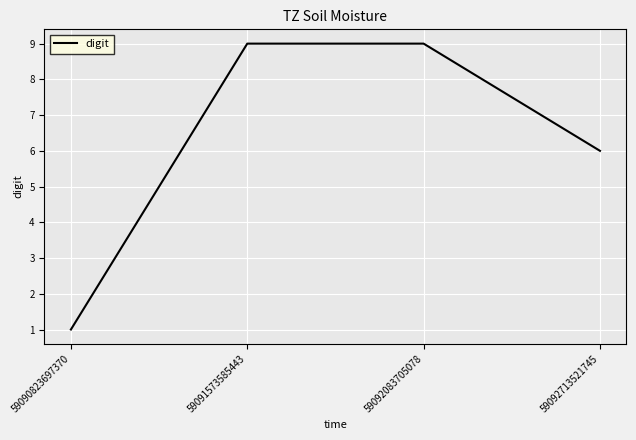

What is the difference between the values at 59090823697370 and 59091573585443?

8